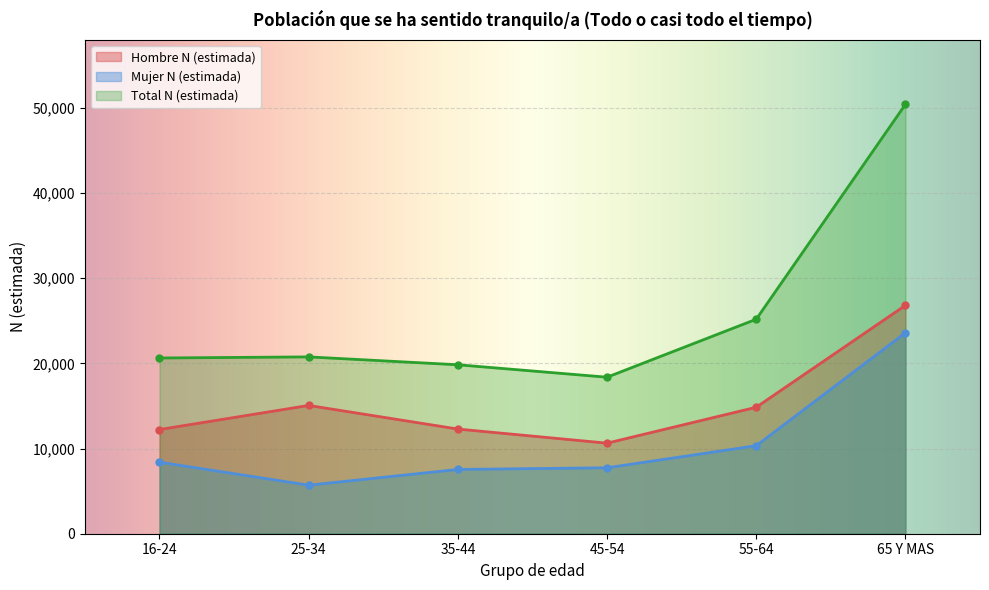

Is it true that Hombre N (estimada) equals 17264 at 35-44?

False